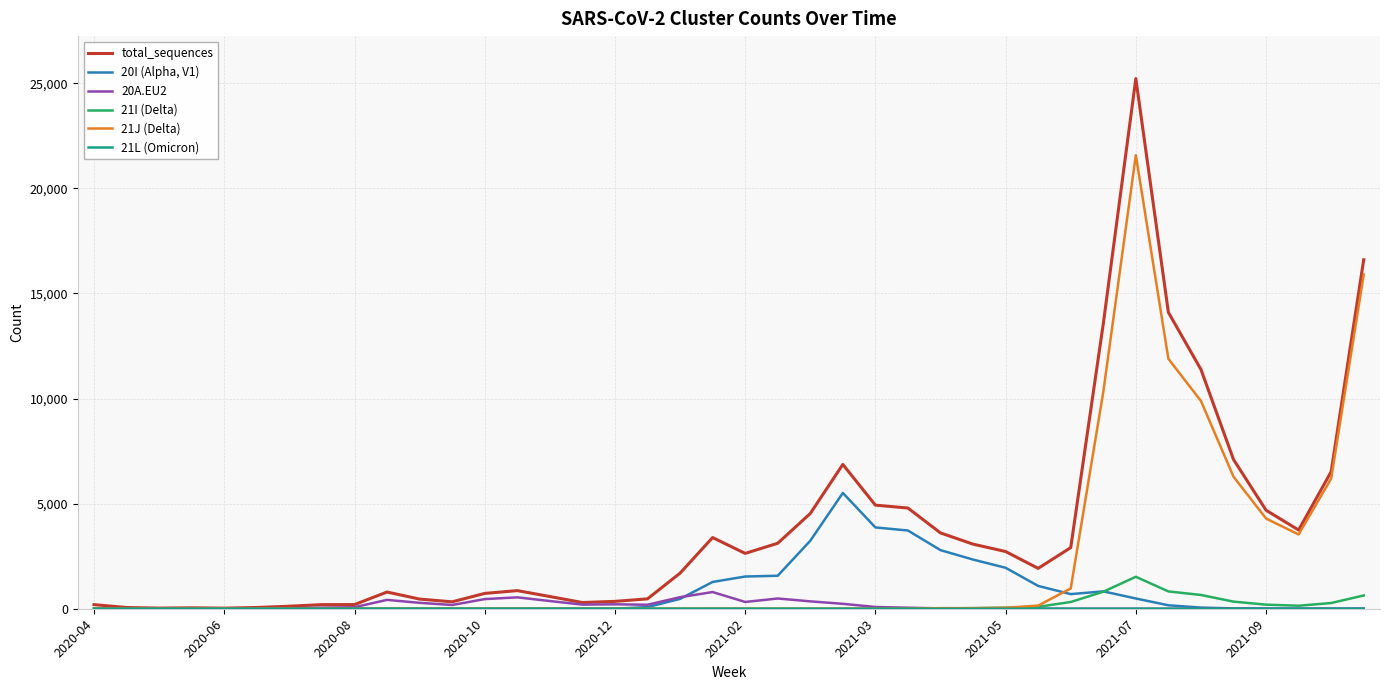

Which series has the largest range (max minus min)?

total_sequences